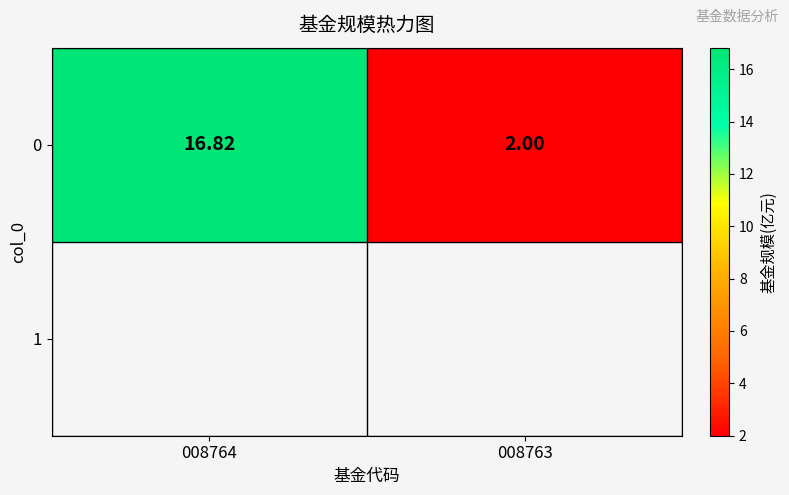

What is the sum of all values?

18.8